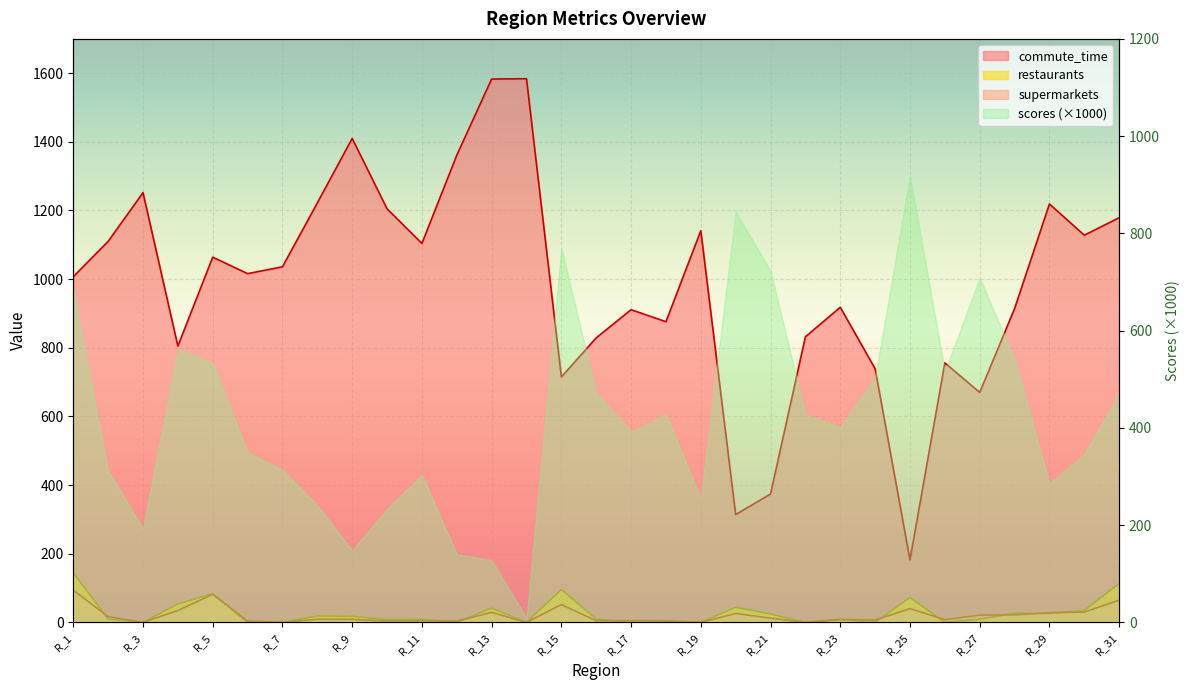

The restaurants series shows 9.9 at R_8. True or false?

False